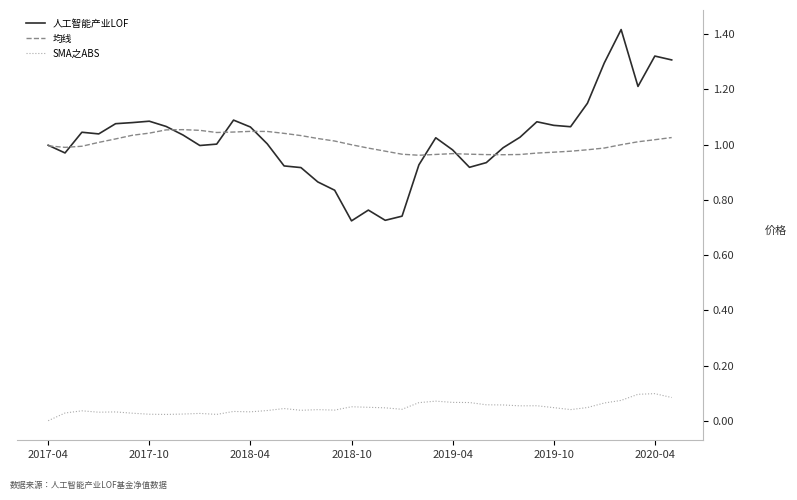

Does the chart have visible grid lines?

No